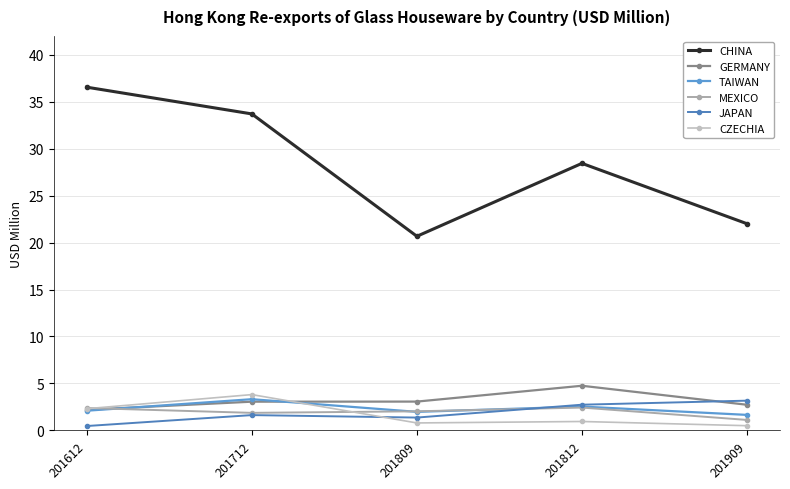

At which category does the chart reach its peak across all series?

201612